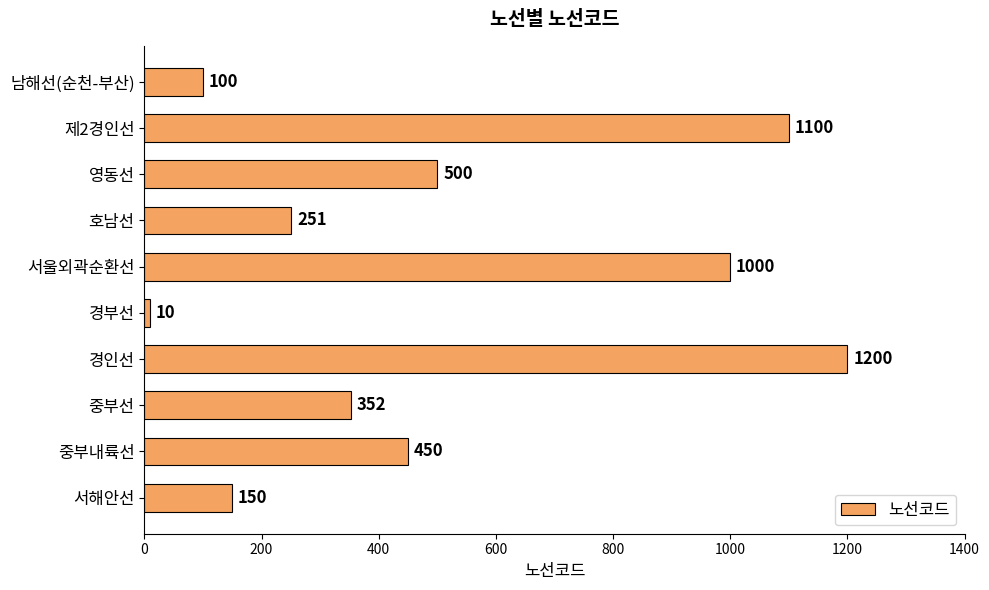

Are the bars horizontal?

Yes